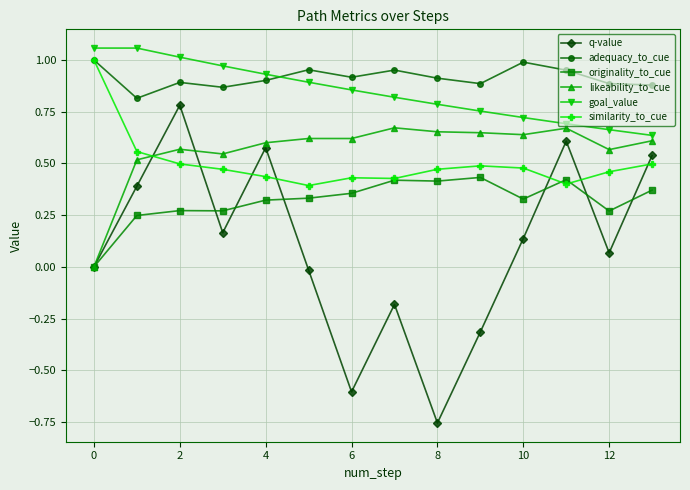

True or false: adequacy_to_cue has more than 2 interior local peaks.

True